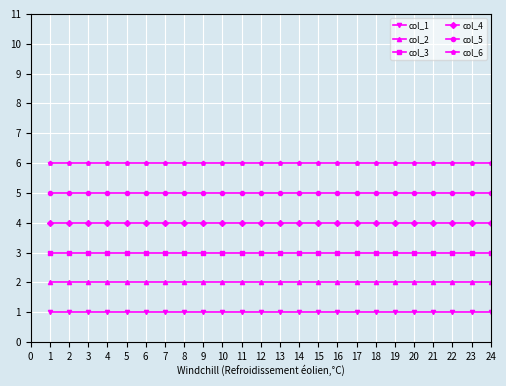

How many lines are shown in the chart?

6